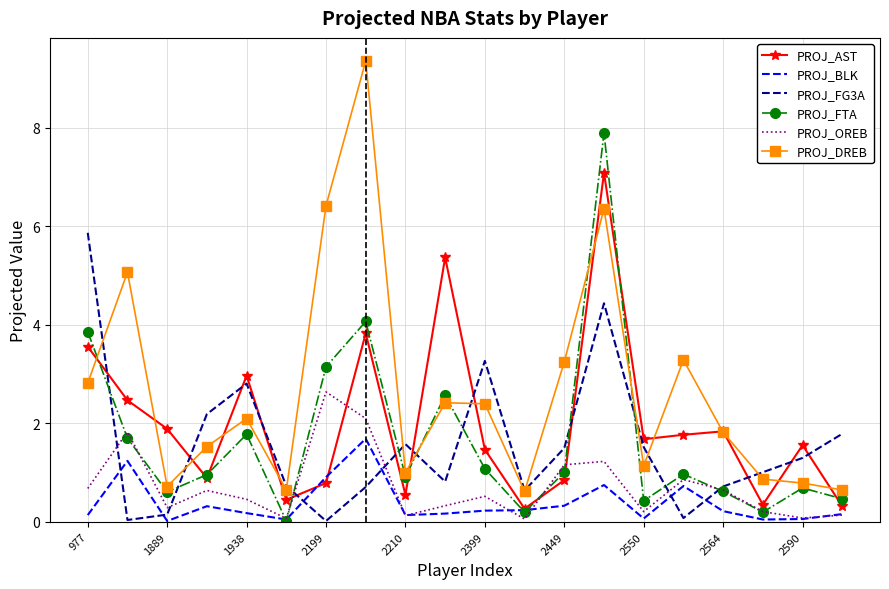

How many distinct data groups are displayed?

6